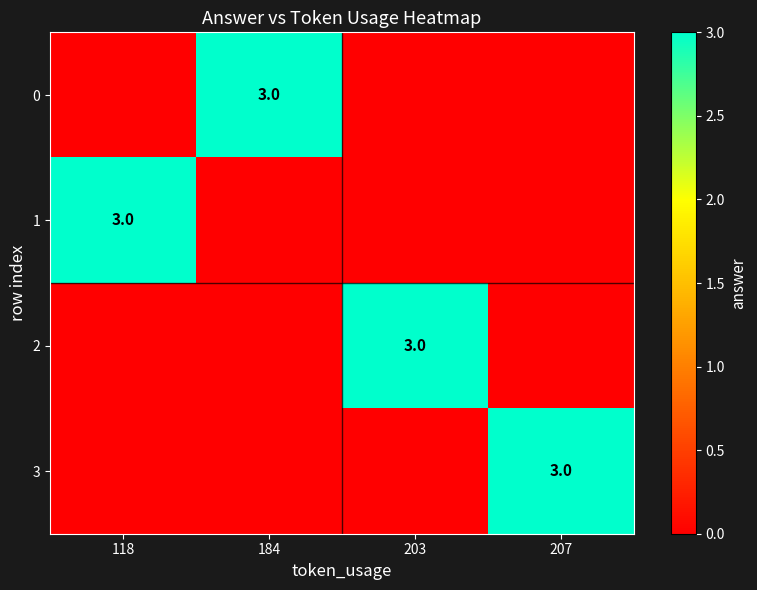

The value of 3 at 207 is 3. True or false?

True